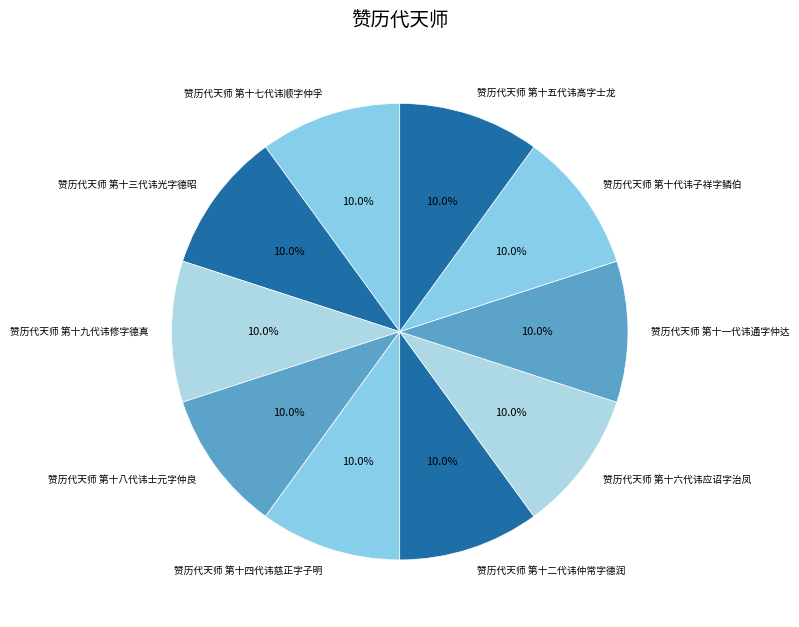

What is the ratio of the value at 赞历代天师 第十代讳子祥字鳞伯 to the value at 赞历代天师 第十六代讳应诏字治凤?

1.0